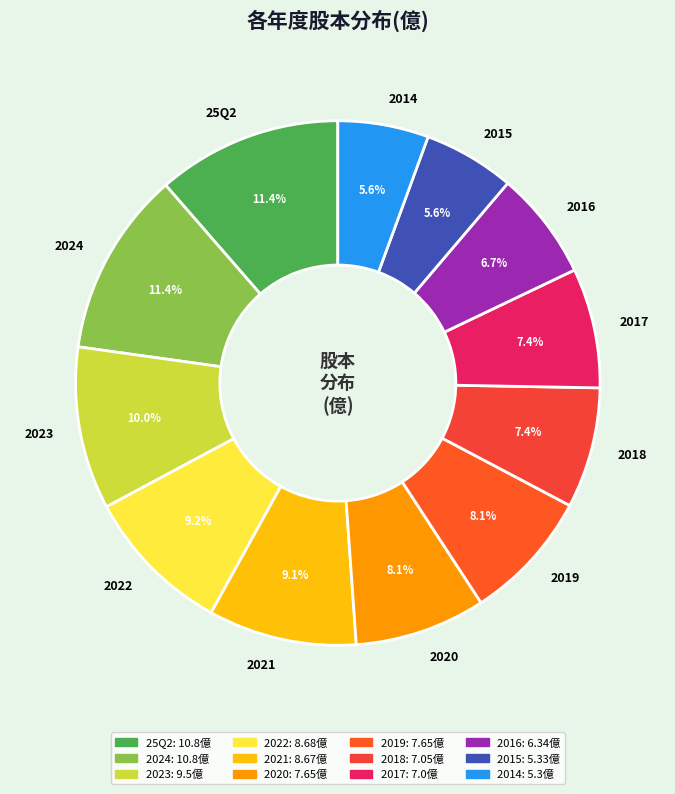

Combined, what portion of the pie is 2018 and 2014?

13.0%